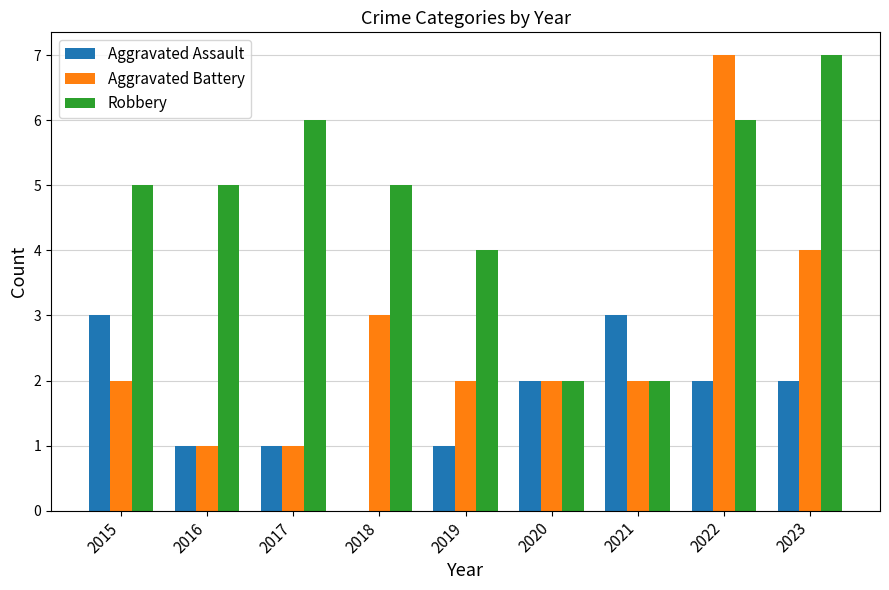

What is the sum of all Aggravated Battery values?

24